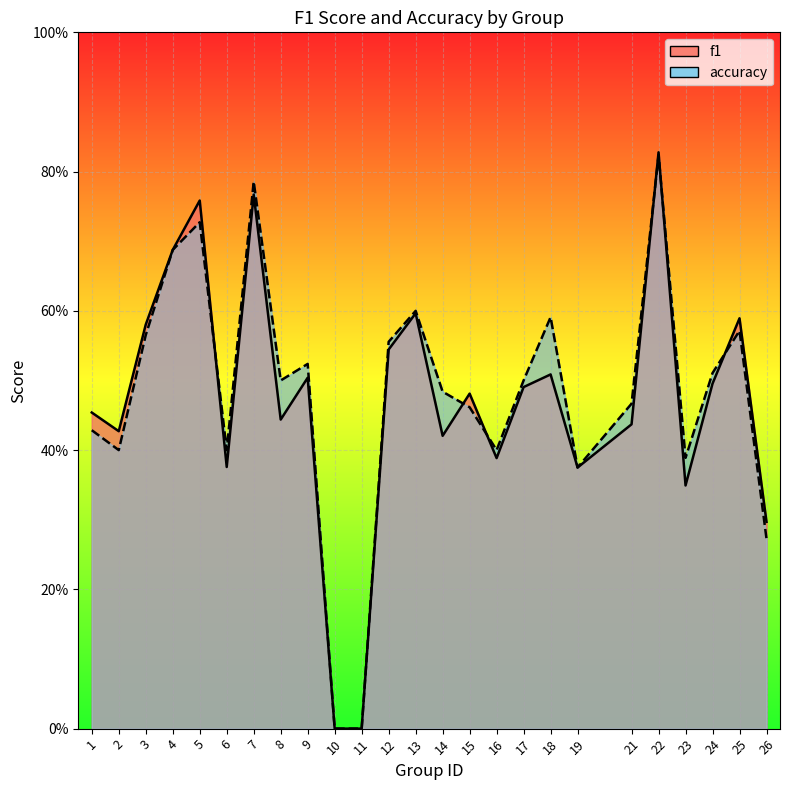

True or false: accuracy has more than 2 points higher than both neighbors.

True